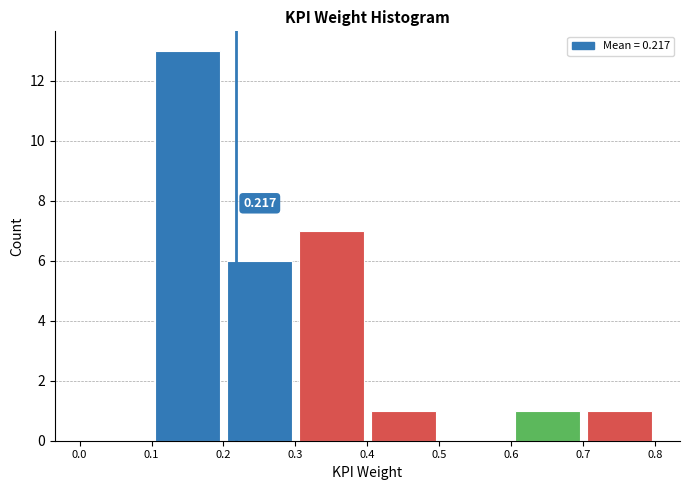

Which range on the x-axis has the tallest bar?

0.1 to 0.2